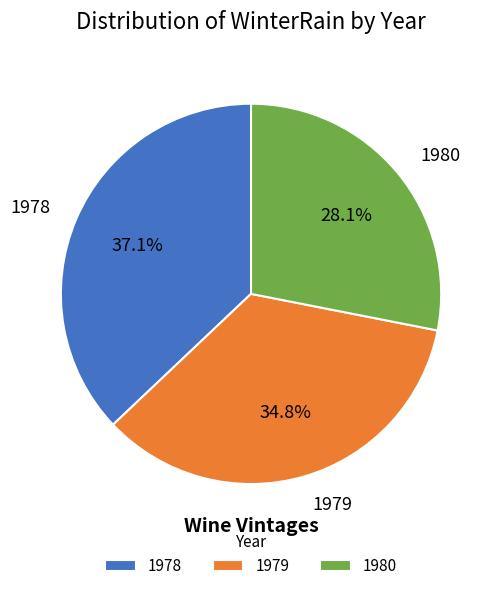

The 1979 slice represents 35% of the pie. True or false?

True